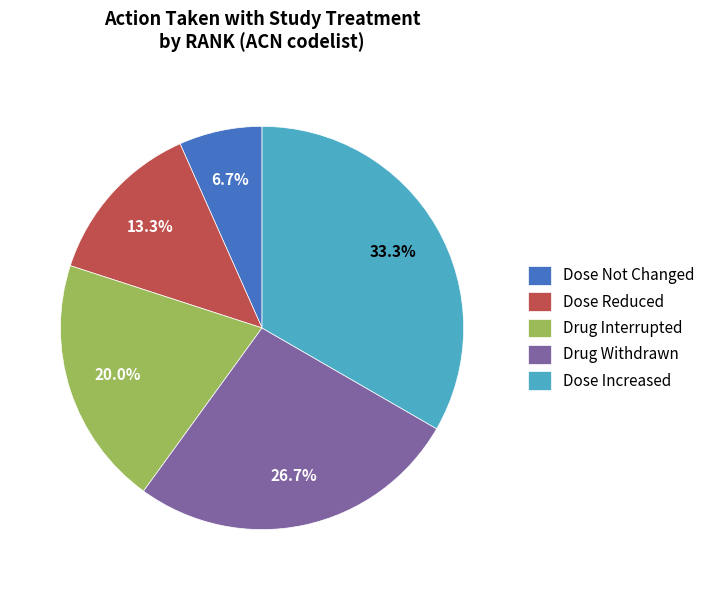

How many segments does this pie chart have?

5